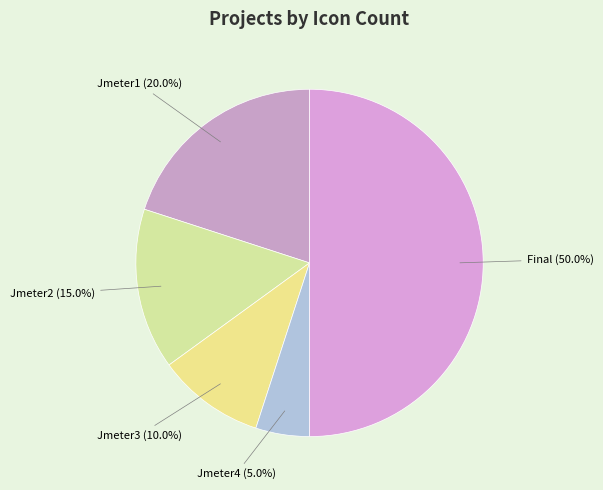

Does Jmeter2 account for over 50% of the chart?

No